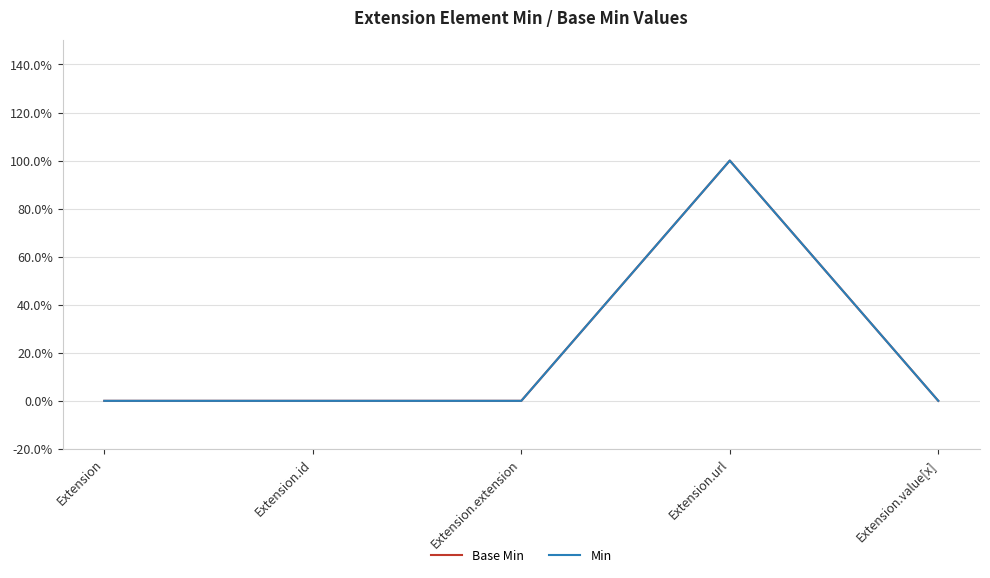

Does the chart have visible grid lines?

Yes